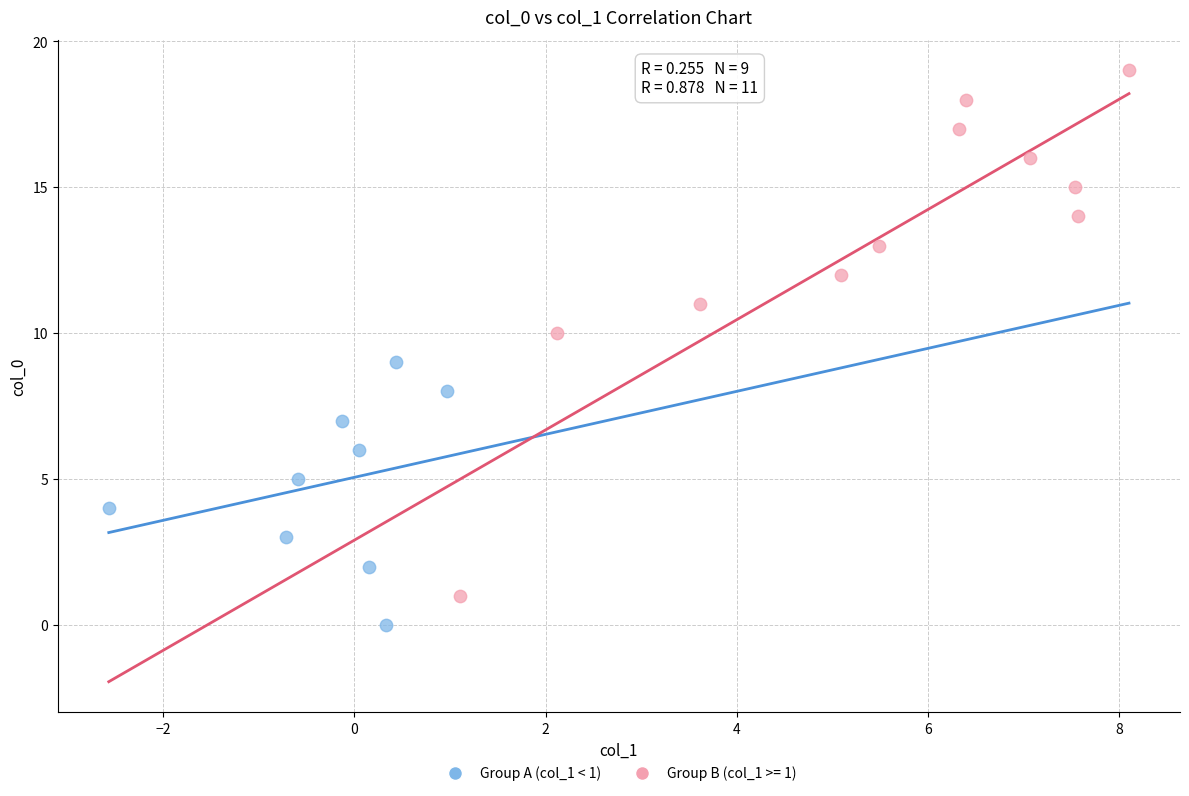

Which series contains the highest Y value?

Group B (col_1 >= 1)